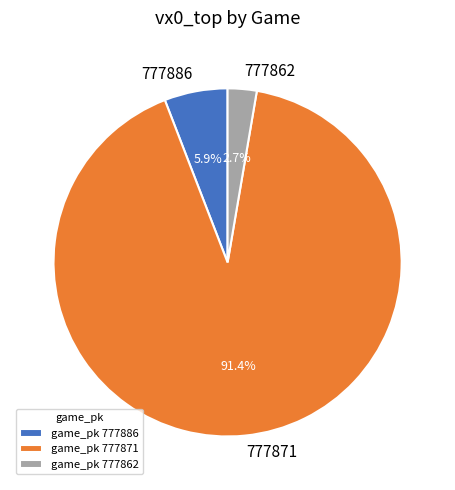

To the nearest percent, what is the difference between the largest and smallest slice percentages?

89%